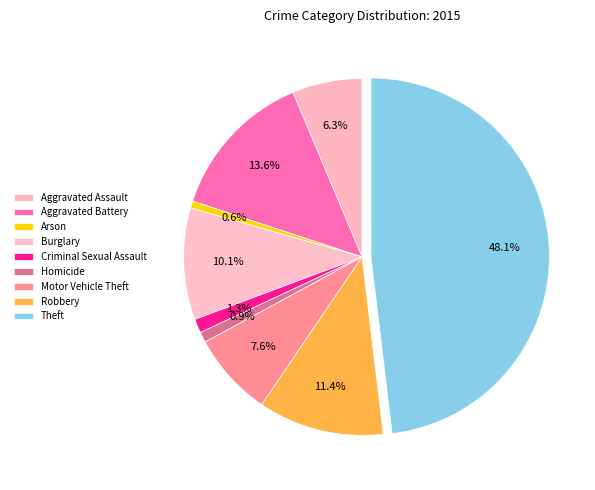

What is the smallest slice in the pie chart?

Arson